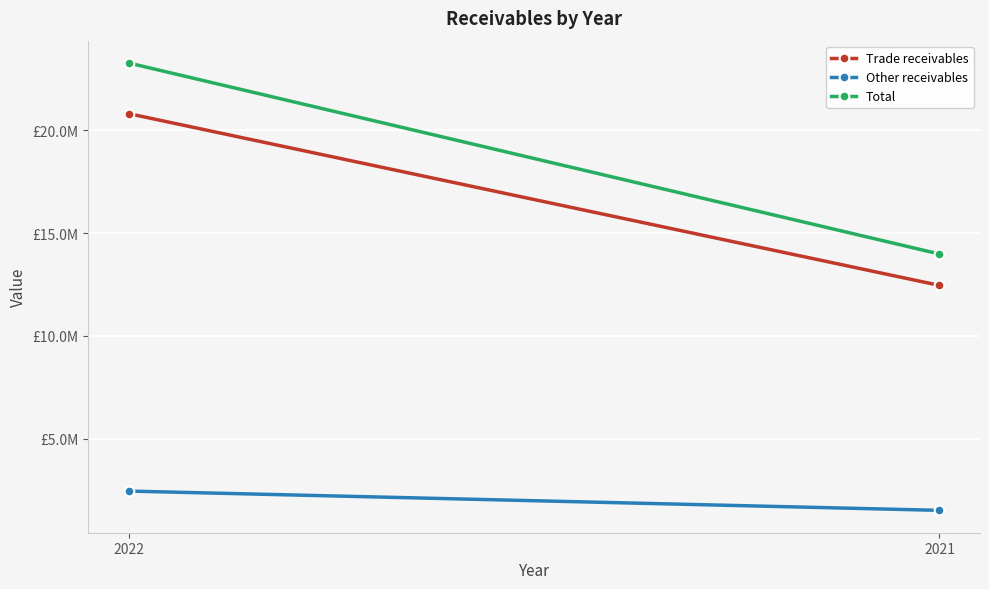

What is the lowest value of the Total series?

13983506